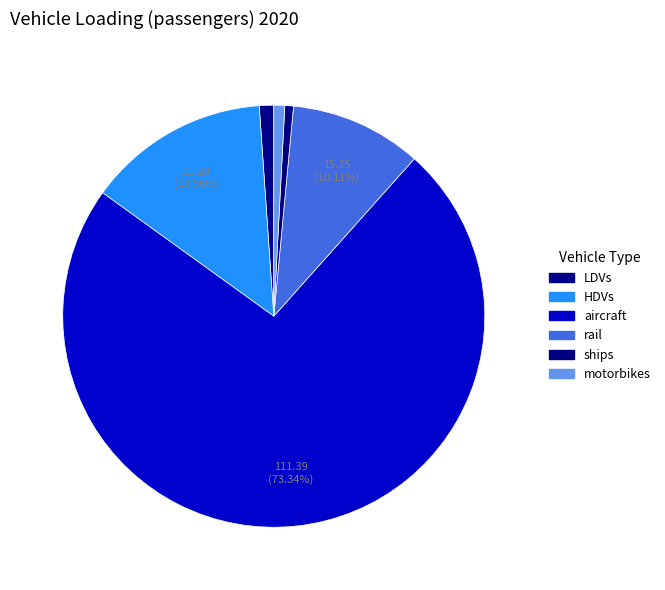

To the nearest percent, what percentage of the pie is ships?

1%